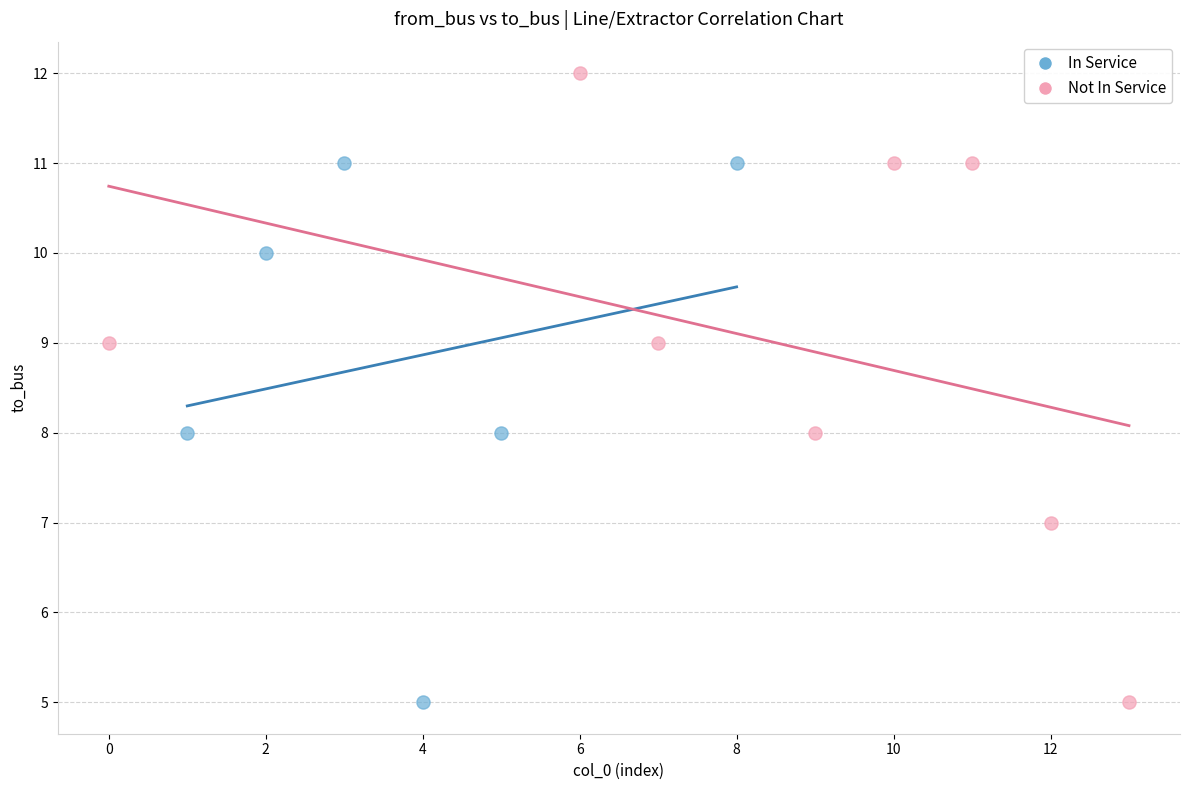

Which series has the largest Y range (max minus min)?

Not In Service